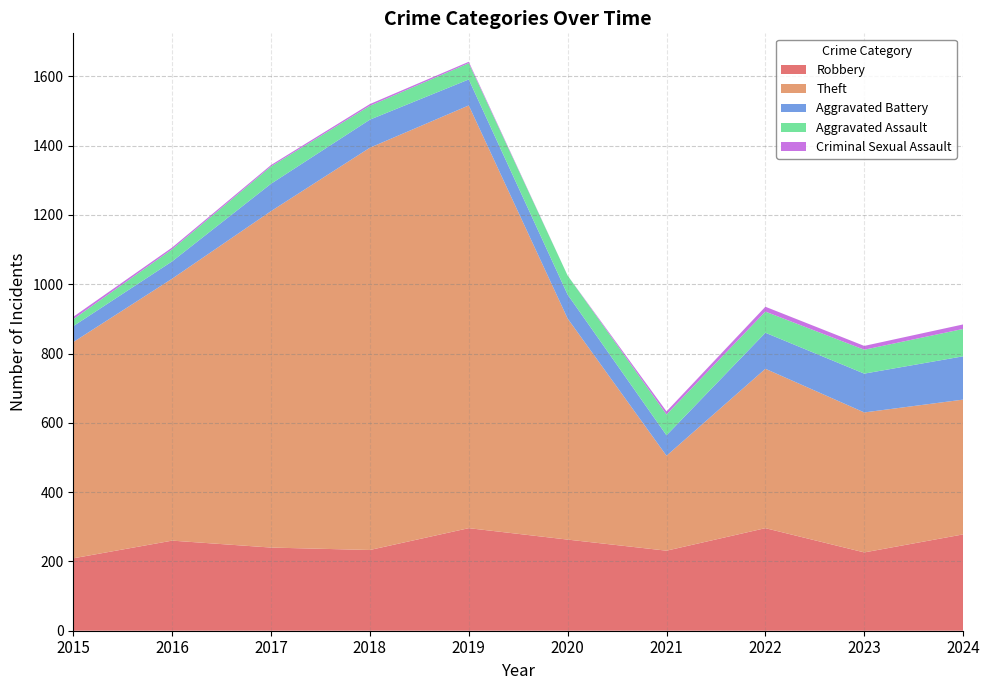

Reading left to right, what are all the values shown in this chart?

Robbery: 209	260	240	233	296	263	231	296	226	278
Theft: 624	756	971	1161	1220	638	274	460	404	389
Aggravated Battery: 46	50	79	81	75	69	59	104	112	125
Aggravated Assault: 20	35	50	40	47	55	60	61	69	79
Criminal Sexual Assault: 7	5	4	5	4	0	9	14	11	13